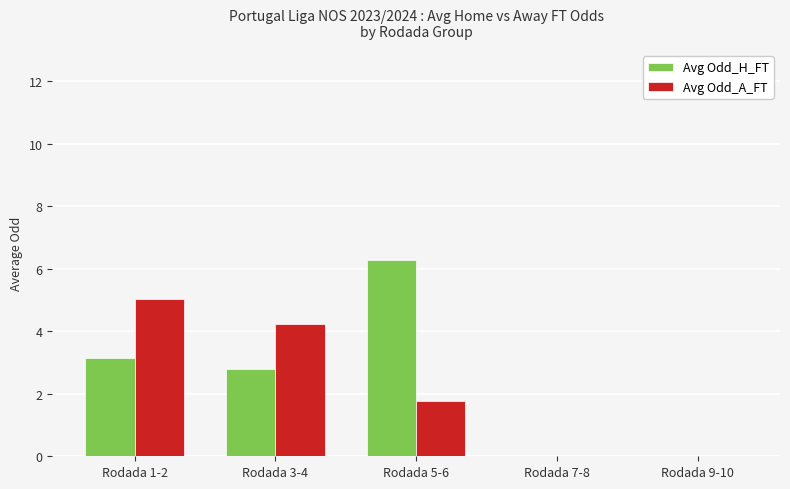

Is the value of Avg Odd_A_FT at Rodada 5-6 greater than the value of Avg Odd_H_FT at Rodada 1-2?

No